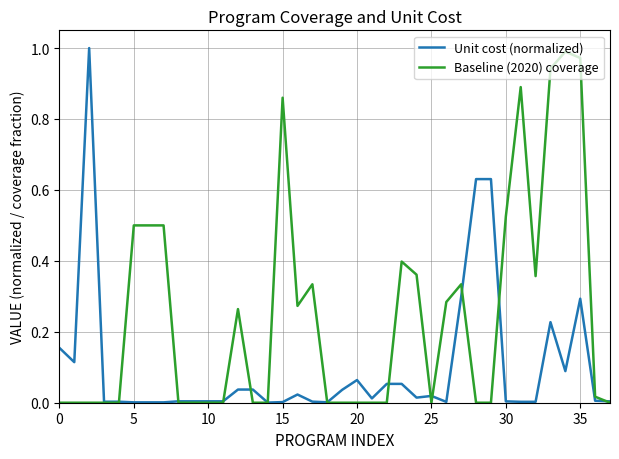

Which series has the largest total across all categories?

Baseline (2020) coverage